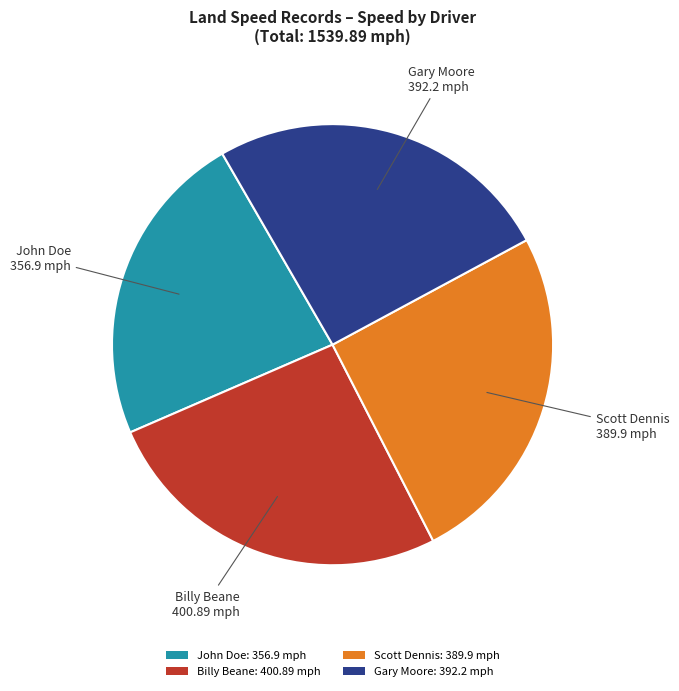

Is Gary Moore: 392.2 mph the majority of the pie?

No